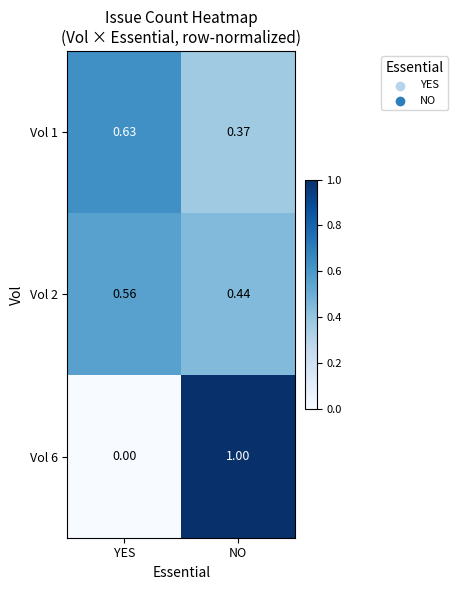

Is the value of Vol 2 at YES greater than the value of Vol 6 at NO?

No